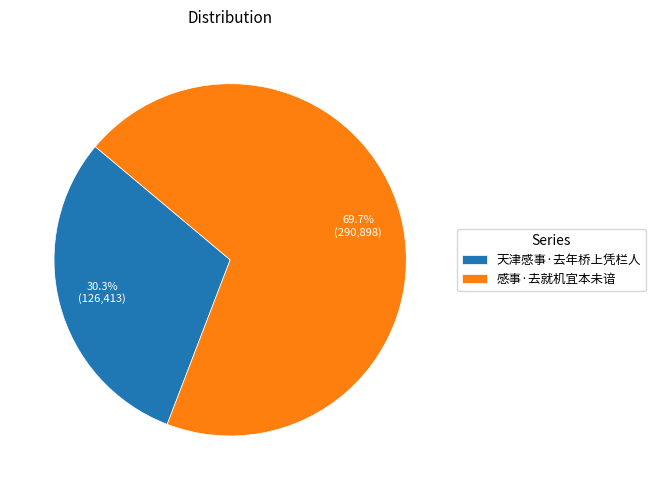

Rank the categories by value from lowest to highest.

天津感事·去年桥上凭栏人, 感事·去就机宜本未谙